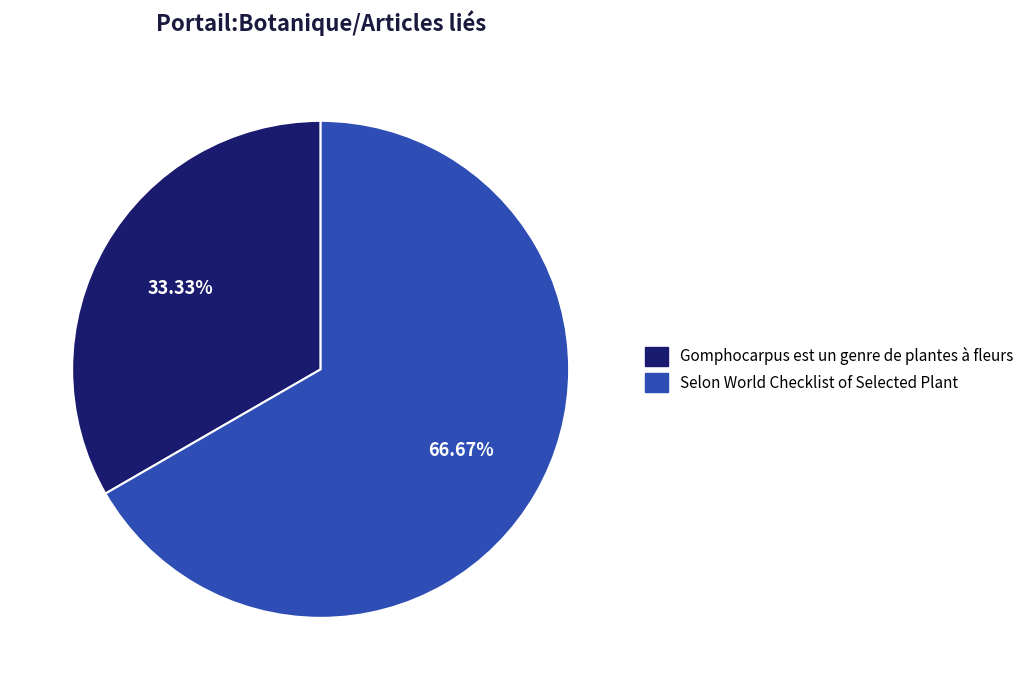

To the nearest percent, what percentage of the pie is Selon World Checklist of Selected Plant?

67%